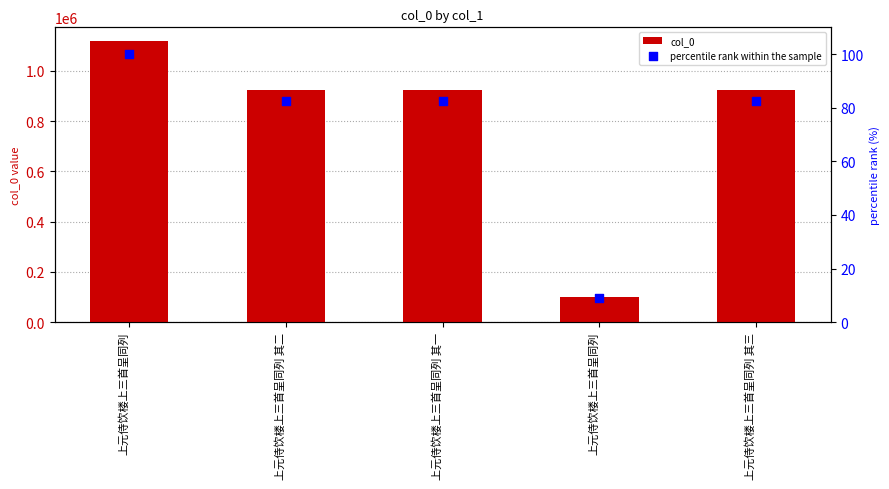

What are all the series names shown in the legend?

col_0, percentile rank within the sample